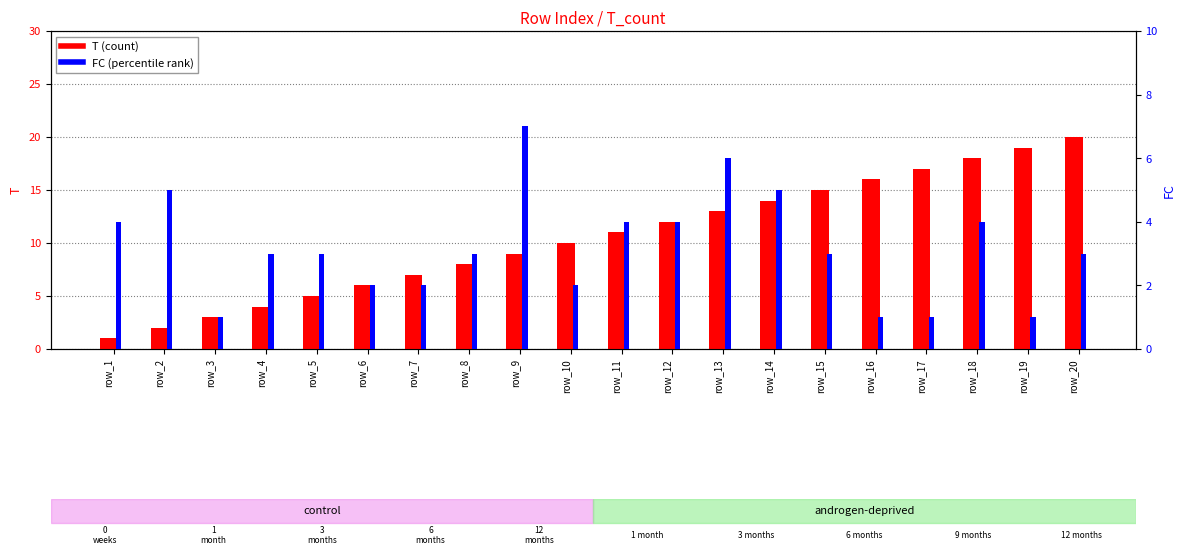

How many data points in FC (percentile rank) are less than 3?

7